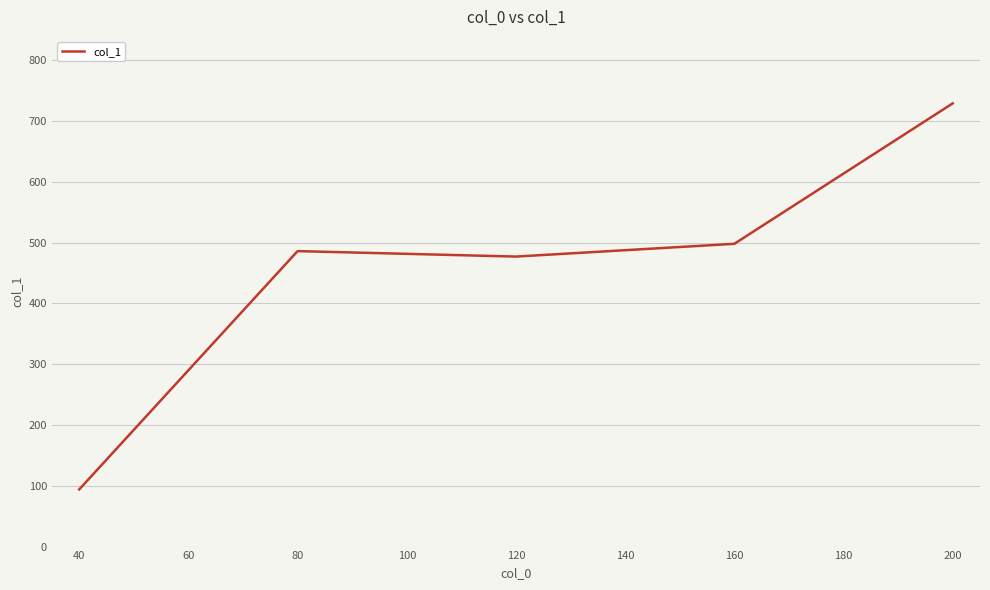

Reading left to right, list all the values displayed in this chart.

94	486	477	498	729